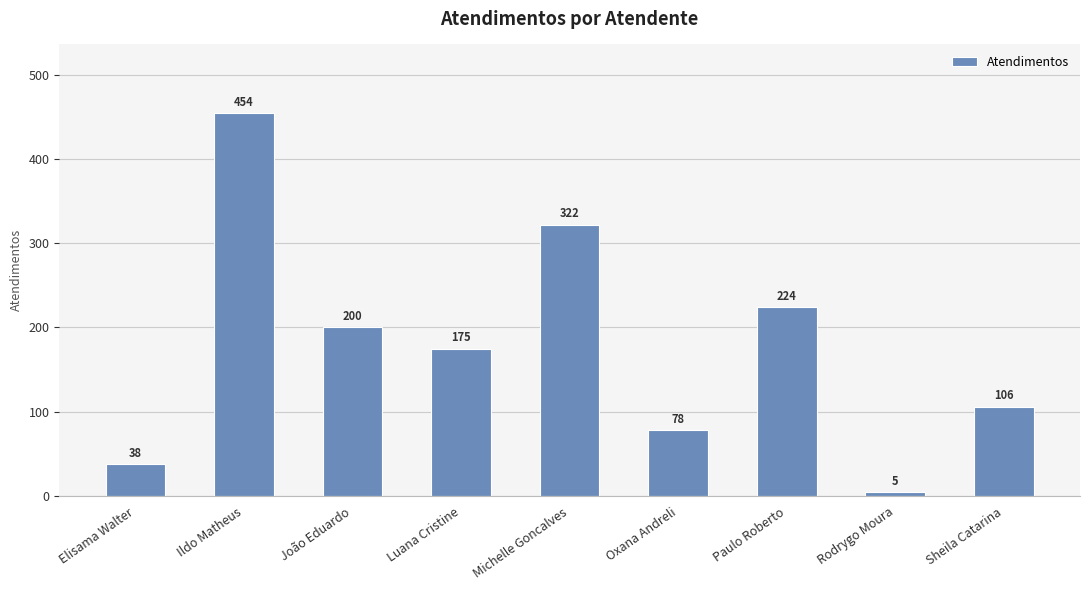

Count the number of data series in this chart.

1